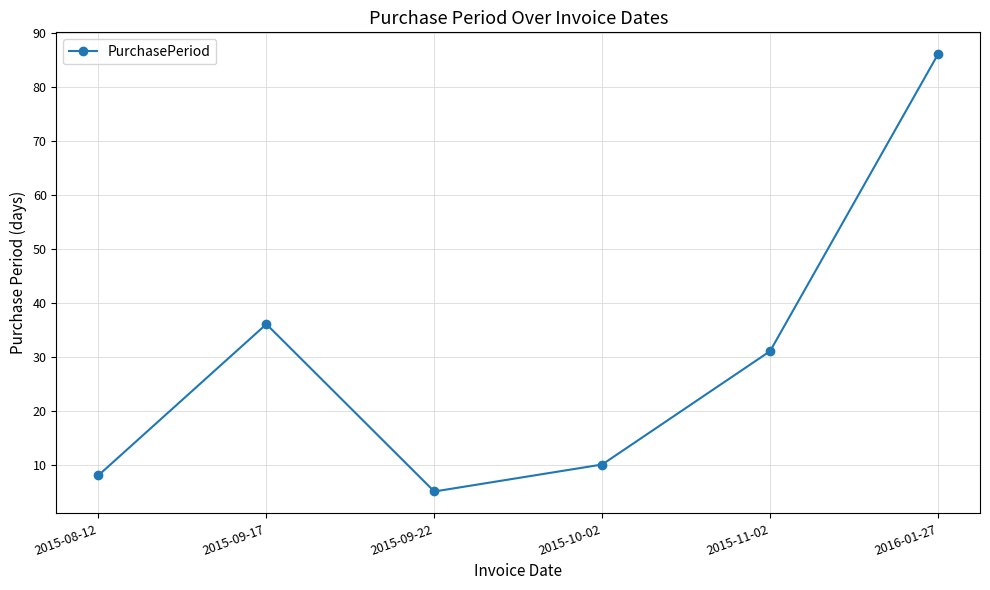

What is the change in value from 2015-08-12 to 2016-01-27?

+78